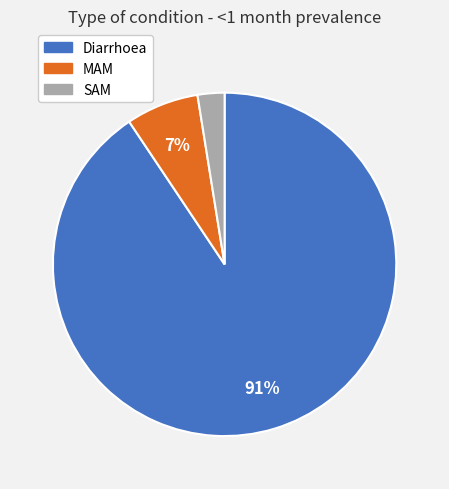

Is the sum of Diarrhoea and MAM greater than half?

Yes